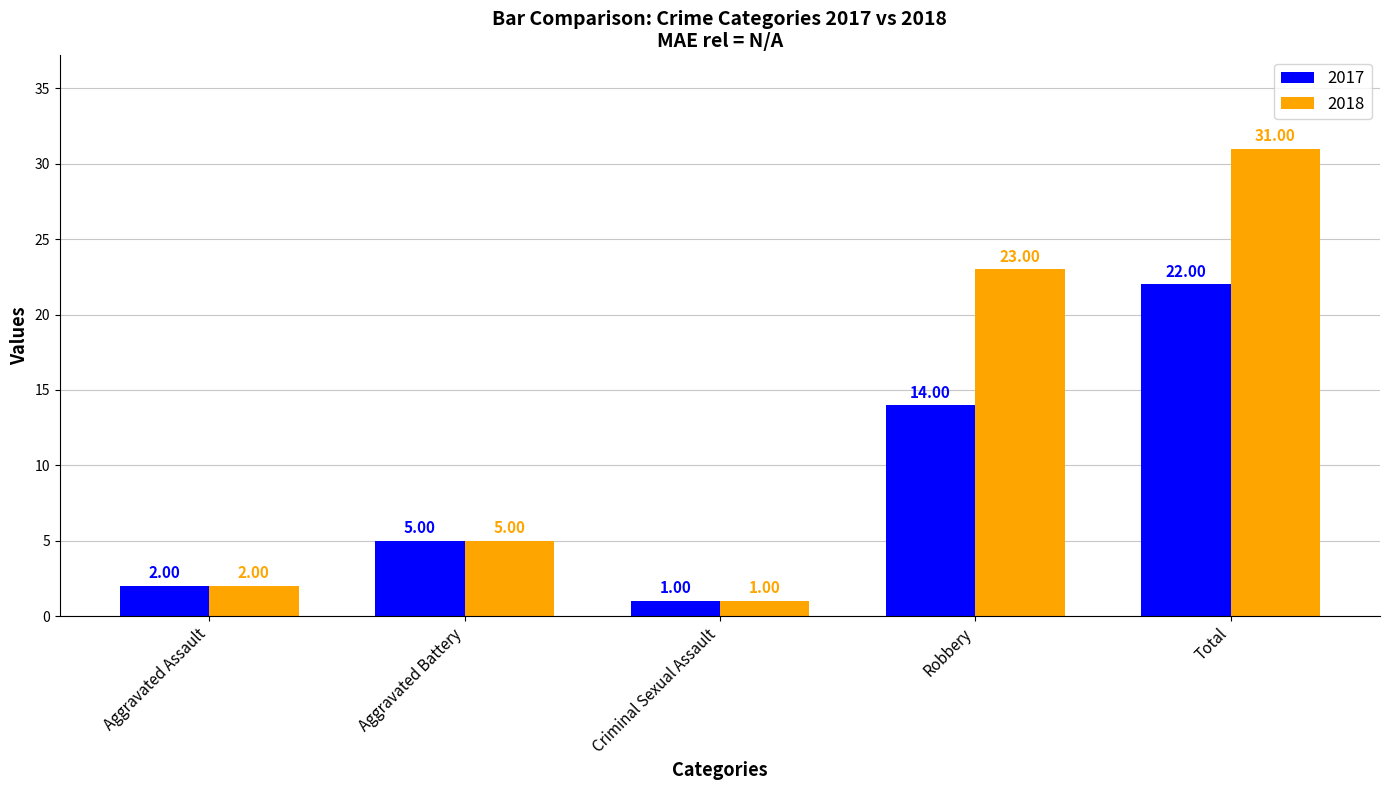

At which category does the chart reach its peak across all series?

Total